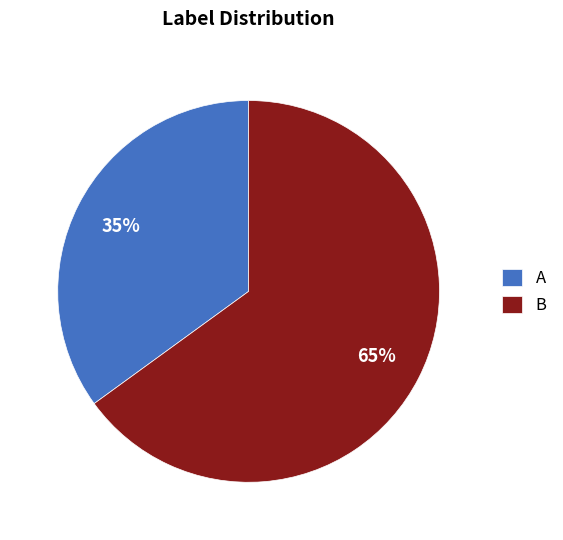

Is the sum of A and B greater than half?

Yes